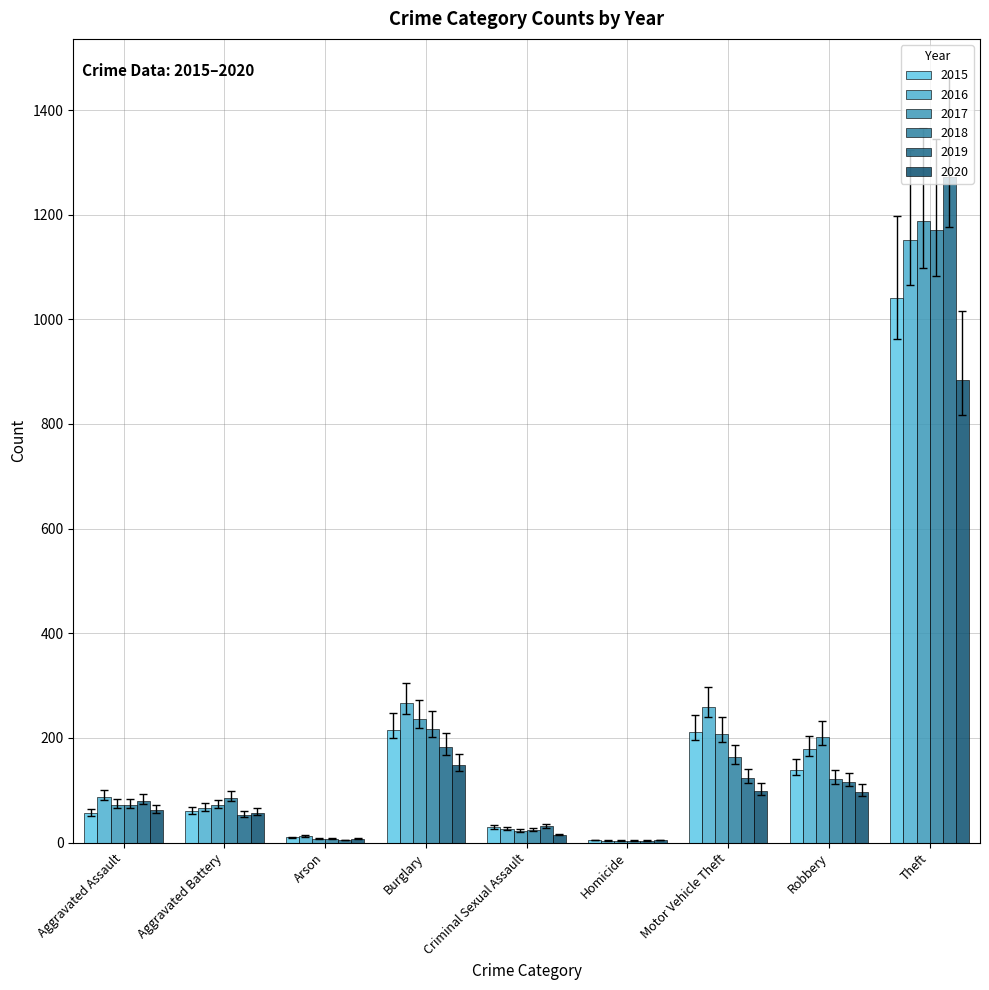

Reading left to right, extract all data points from this chart.

2015: 56	60	10	216	29	5	212	139	1041
2016: 88	66	12	266	26	4	259	178	1151
2017: 72	71	7	237	22	4	208	202	1188
2018: 72	86	7	218	24	4	163	121	1170
2019: 80	53	5	182	31	4	123	116	1272
2020: 62	57	7	148	15	5	99	97	884